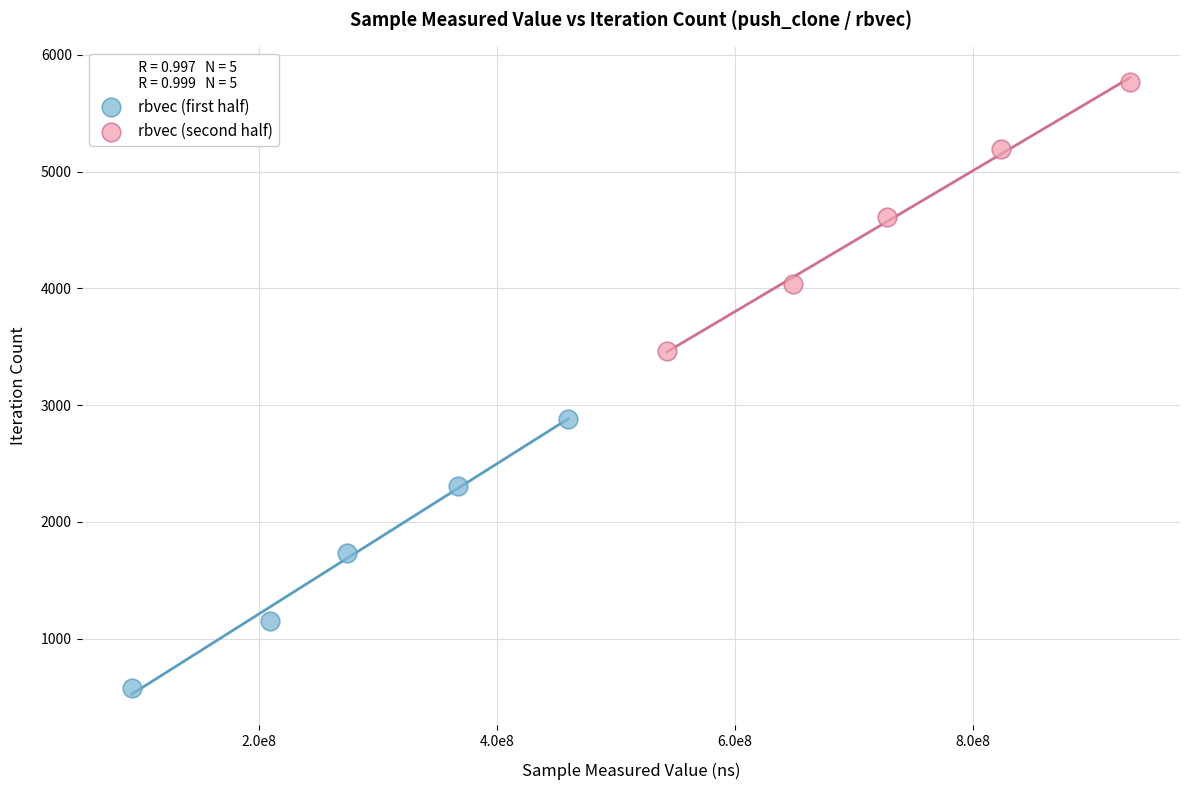

What are all the series names shown in the legend?

rbvec (first half), rbvec (second half)